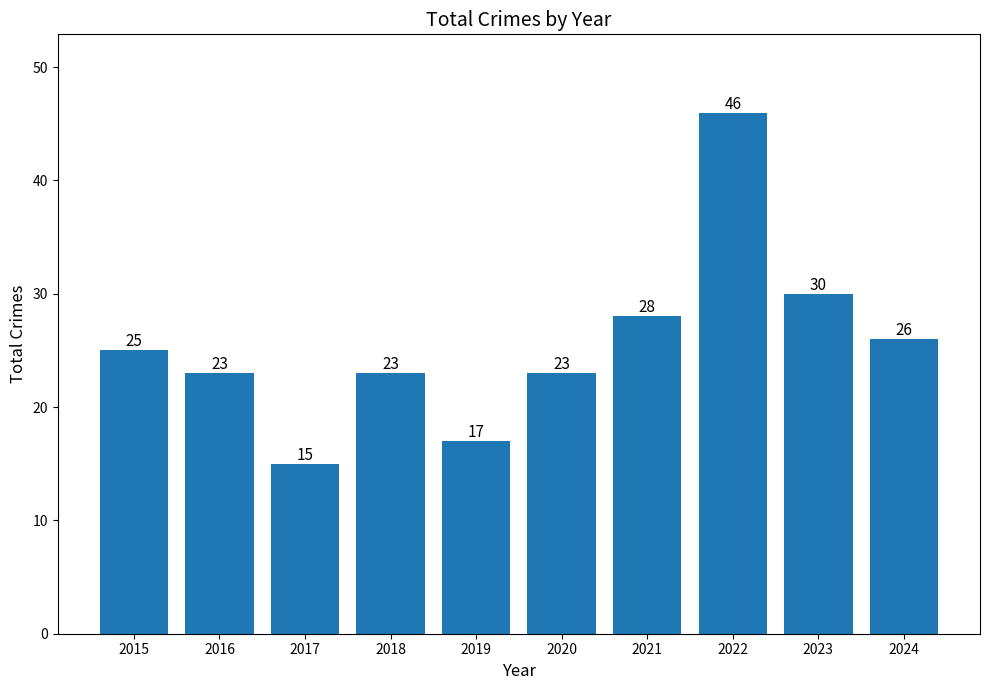

Count the number of data series in this chart.

1